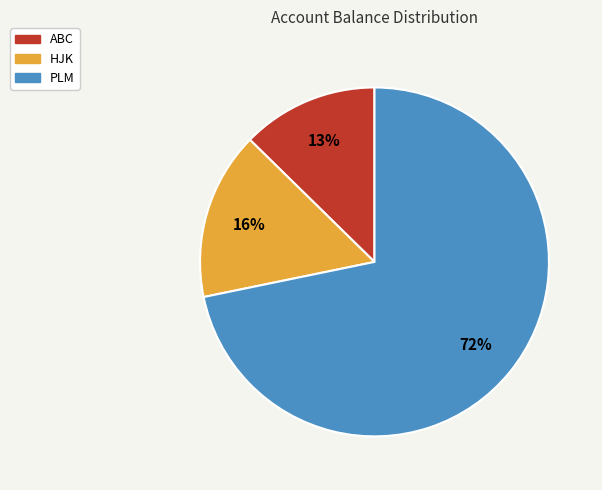

To the nearest percent, what is the average slice percentage?

33%